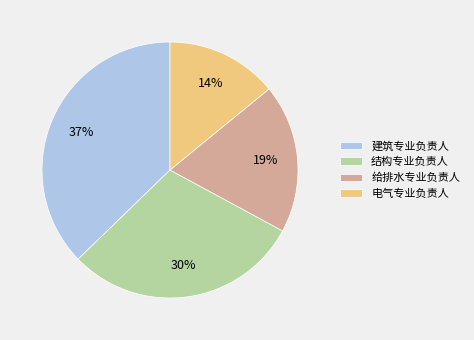

To the nearest percent, what portion does 电气专业负责人 represent?

14%